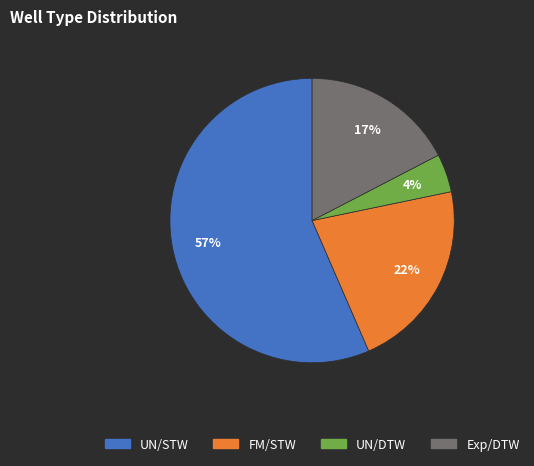

The UN/STW slice represents 57% of the pie. True or false?

True